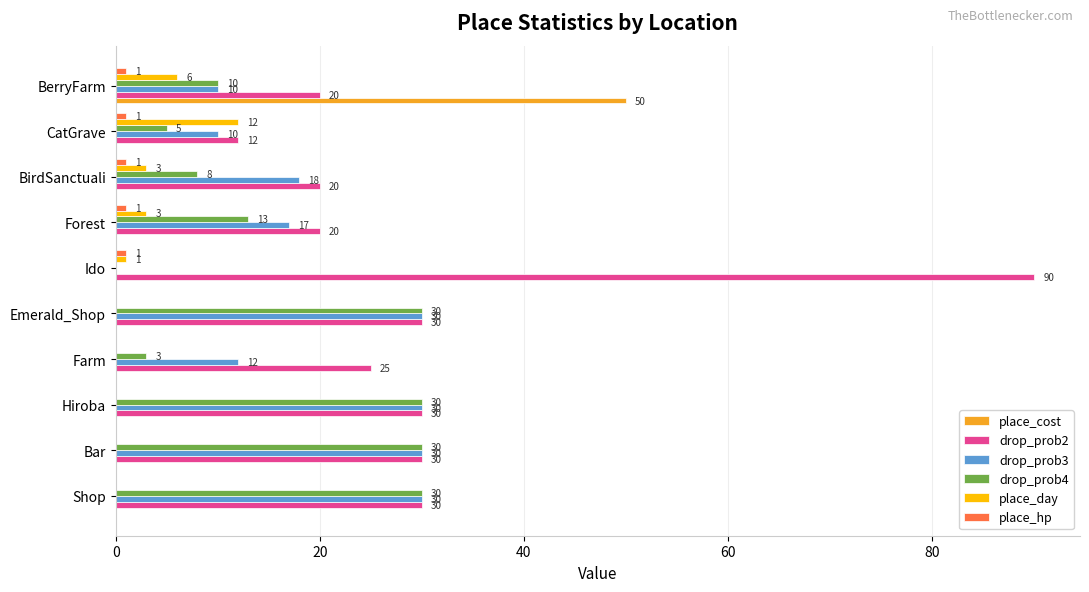

Where is drop_prob3 nearest to the value 15?

Forest